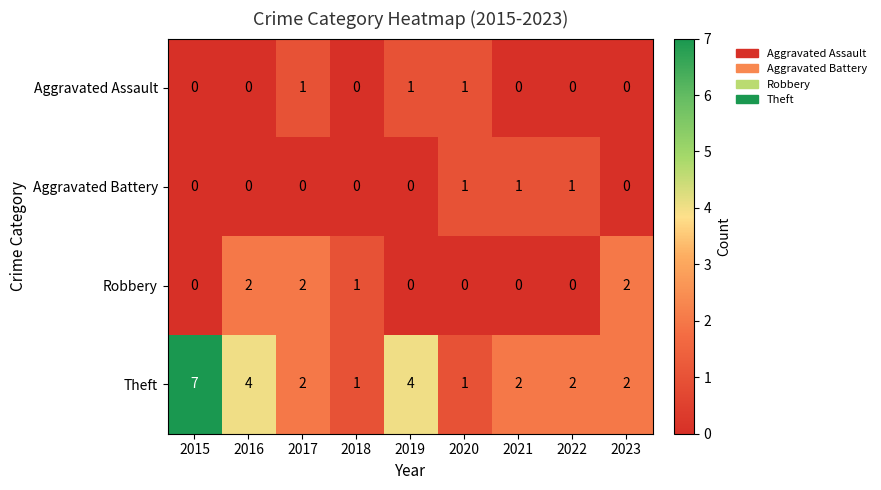

What is the maximum value shown in the chart?

7